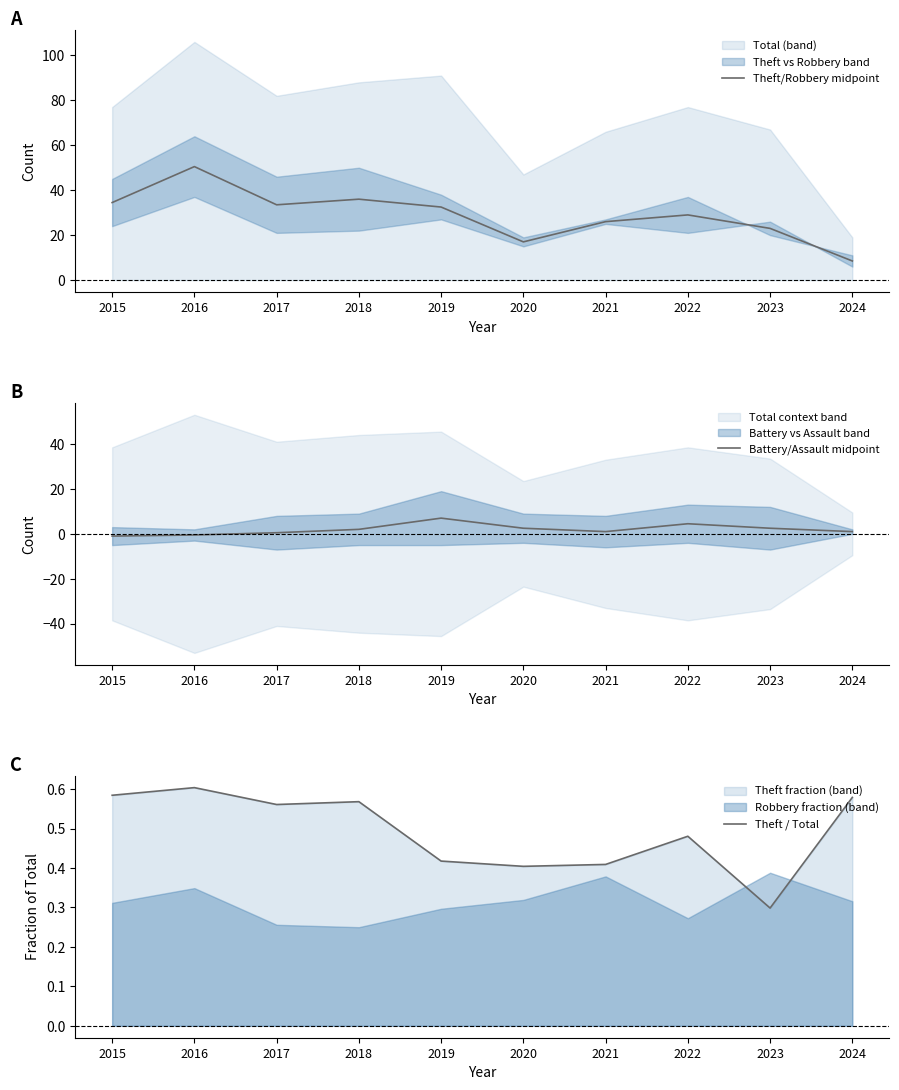

What is the average value of the Theft/Robbery midpoint series?

29.1